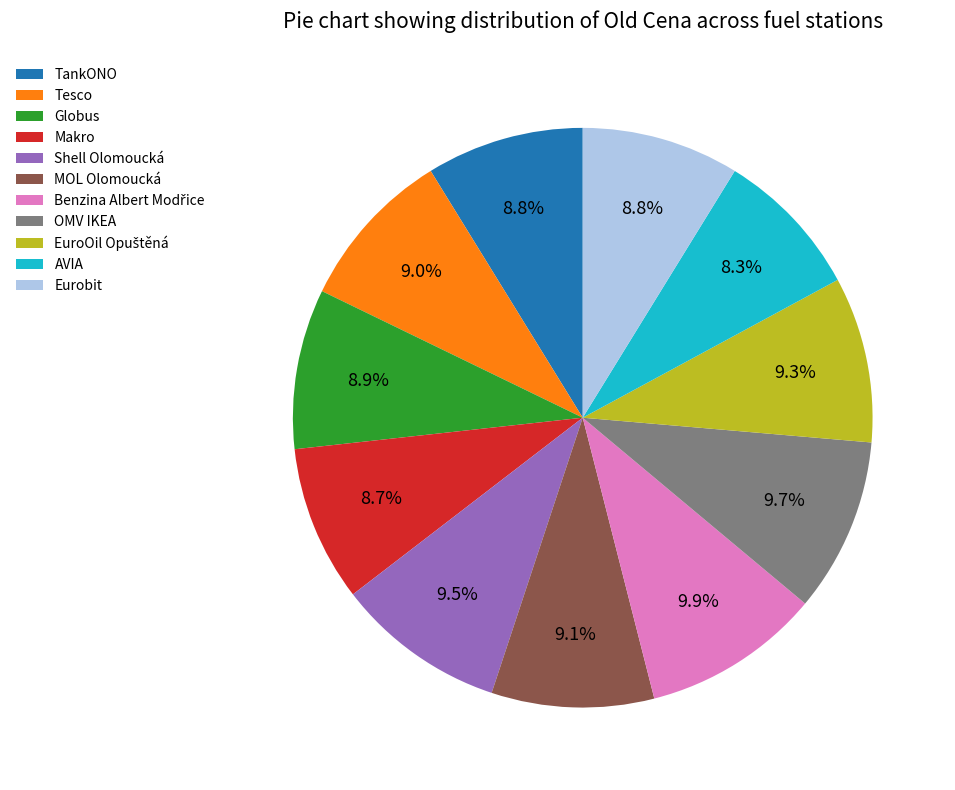

What percentage is NOT represented by OMV IKEA?

90.3%